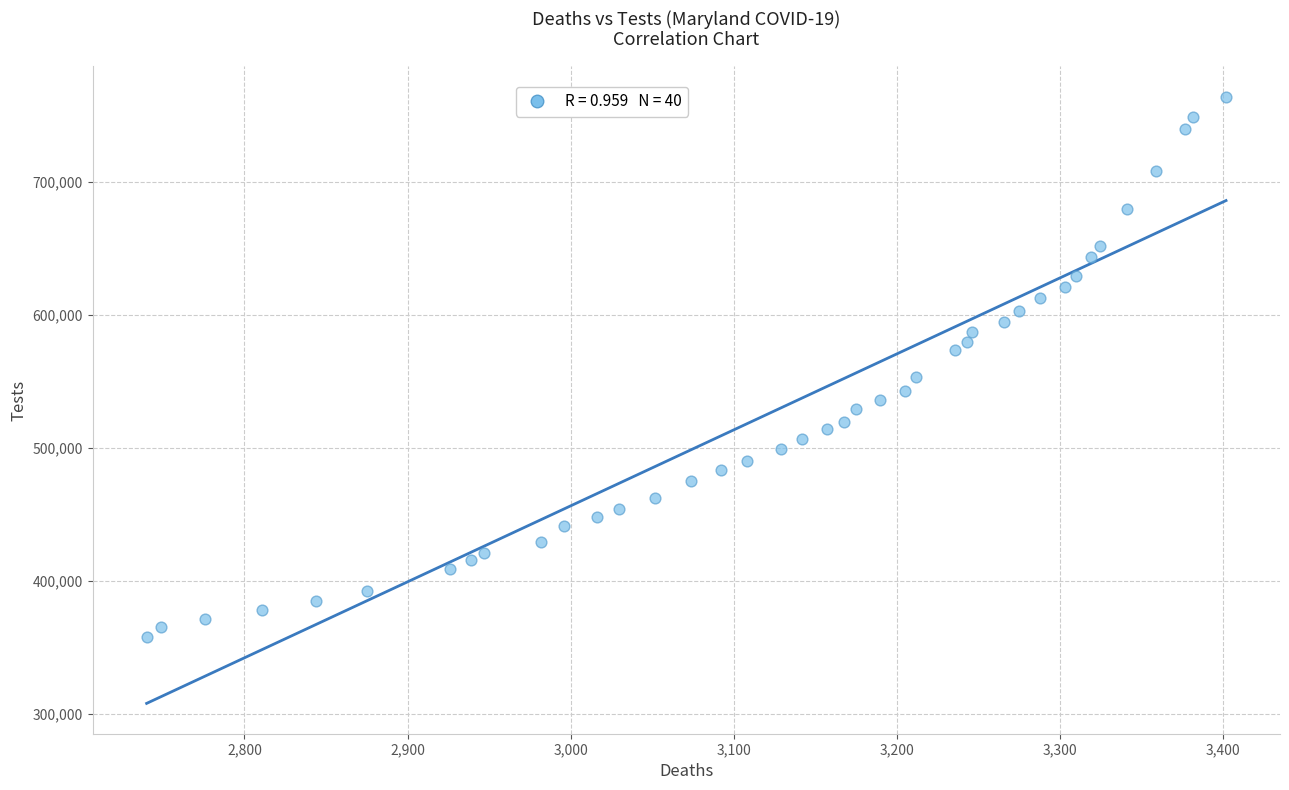

What is the range of Y values (max minus min)?

406991